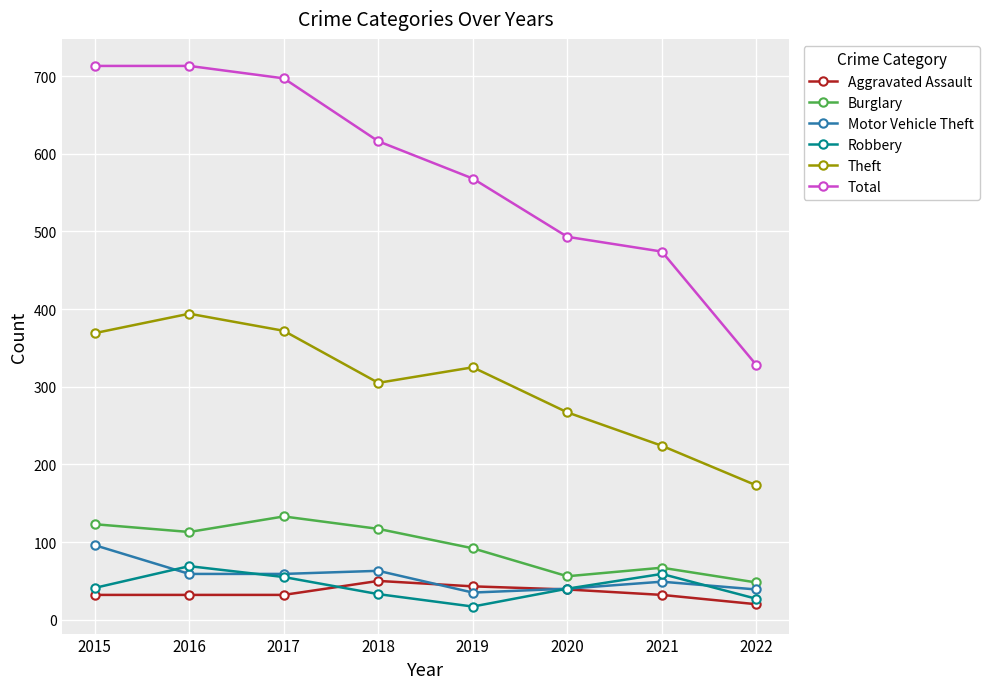

At how many categories does at least one series exceed 343?

7